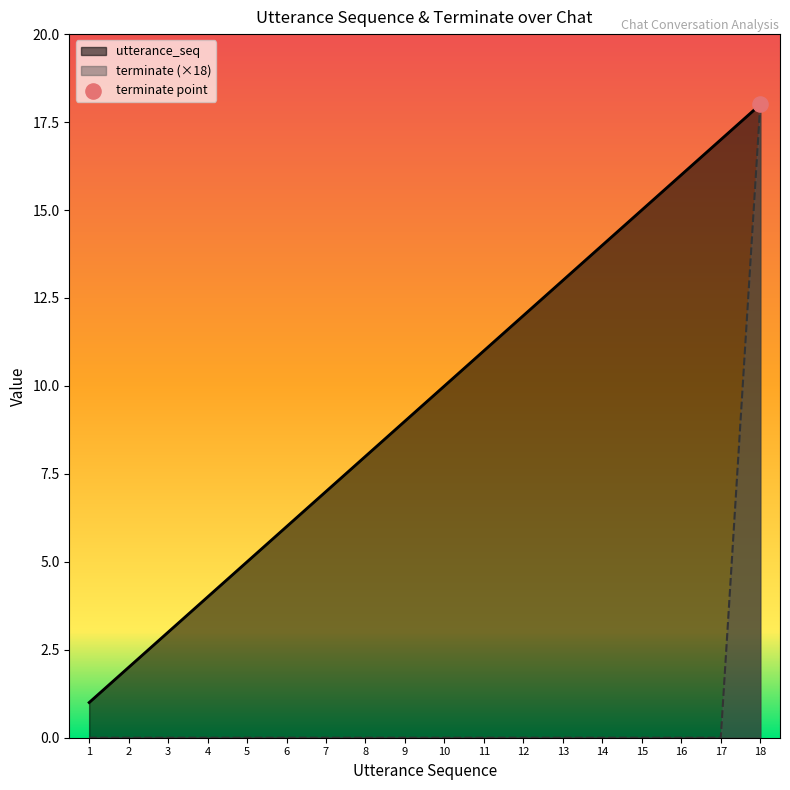

Which series contains the highest Y value?

utterance_seq